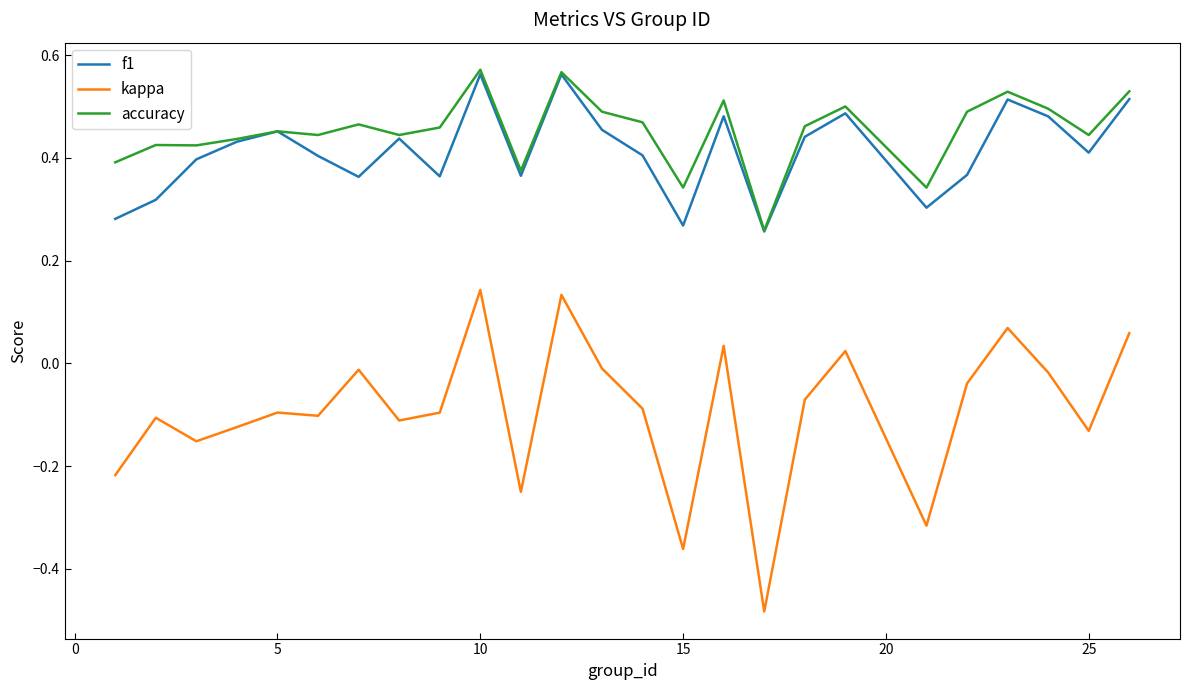

What is the sum of all f1 values?

10.3